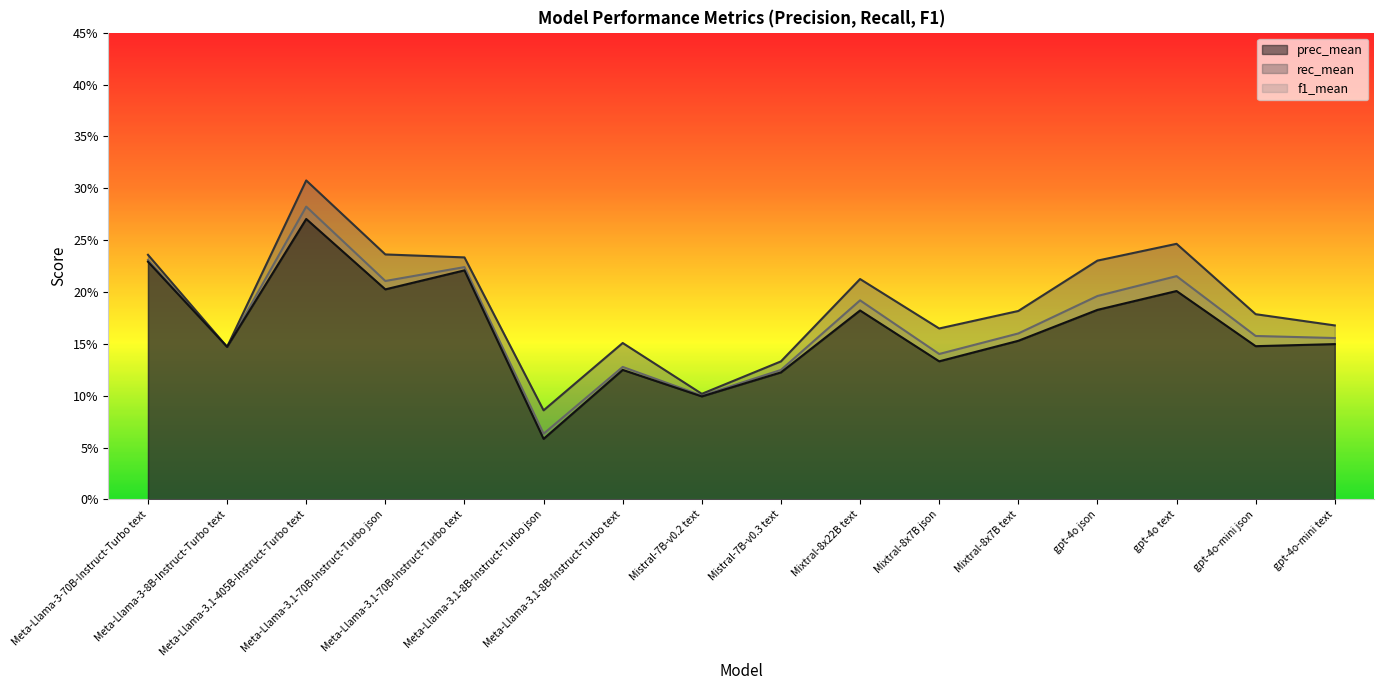

The value of rec_mean at Mixtral-8x7B json is 0.1. True or false?

False